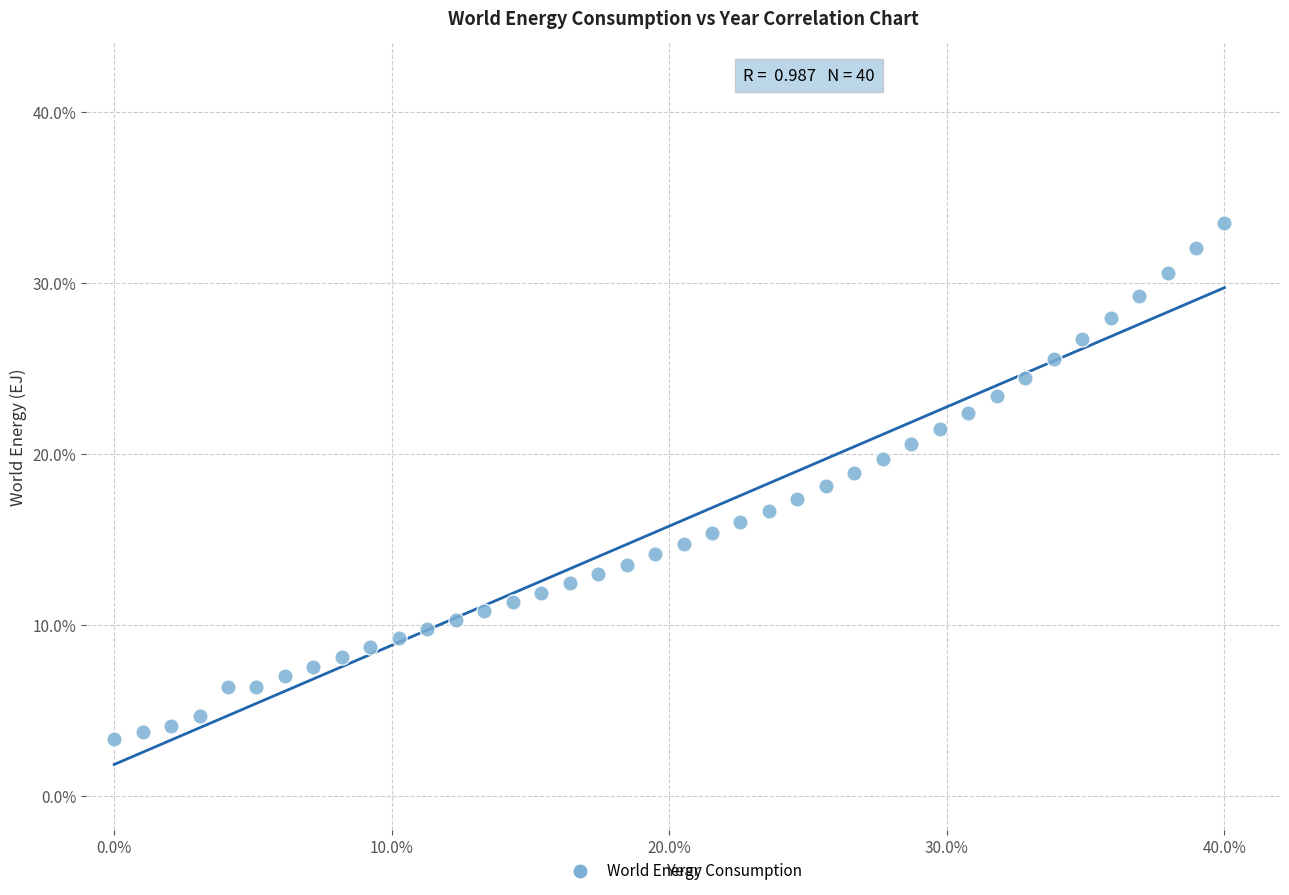

What is the range of Y values (max minus min)?

30.2